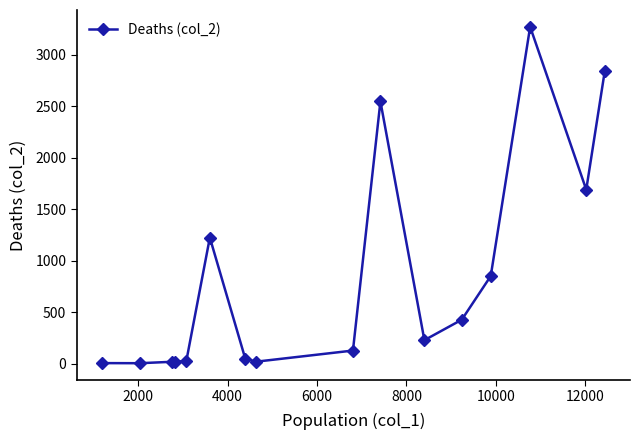

How many values are below 227?

8